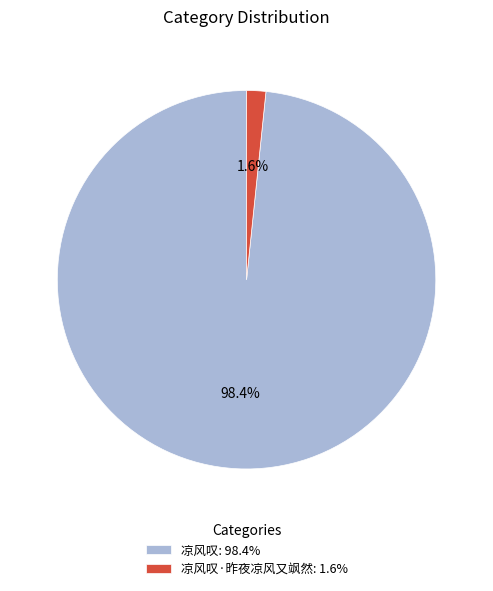

Which has a higher value, 凉风叹: 98.4% or 凉风叹·昨夜凉风又飒然: 1.6%?

凉风叹: 98.4%